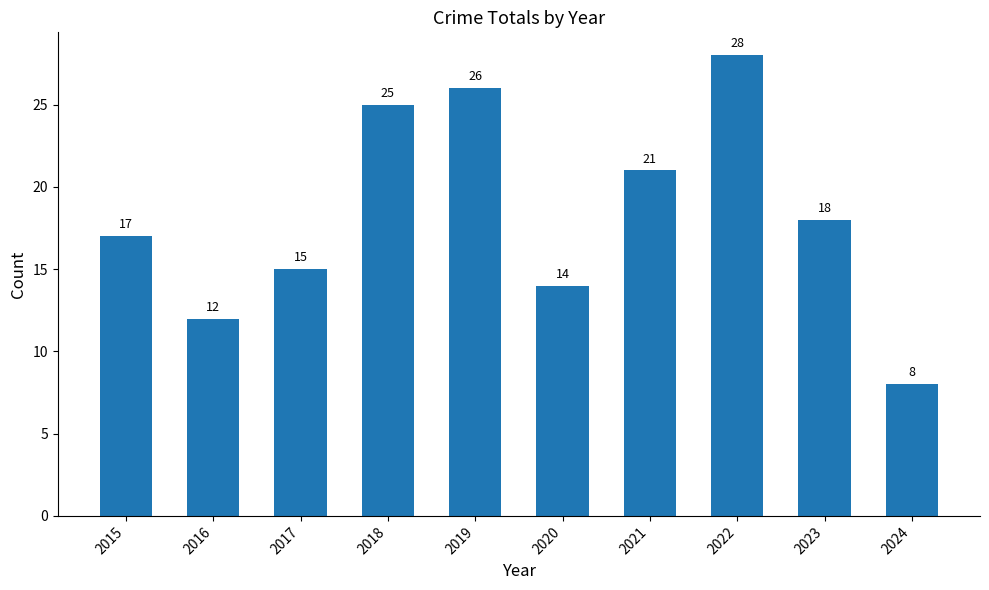

What is the sum of the values at 2015 and 2023?

35